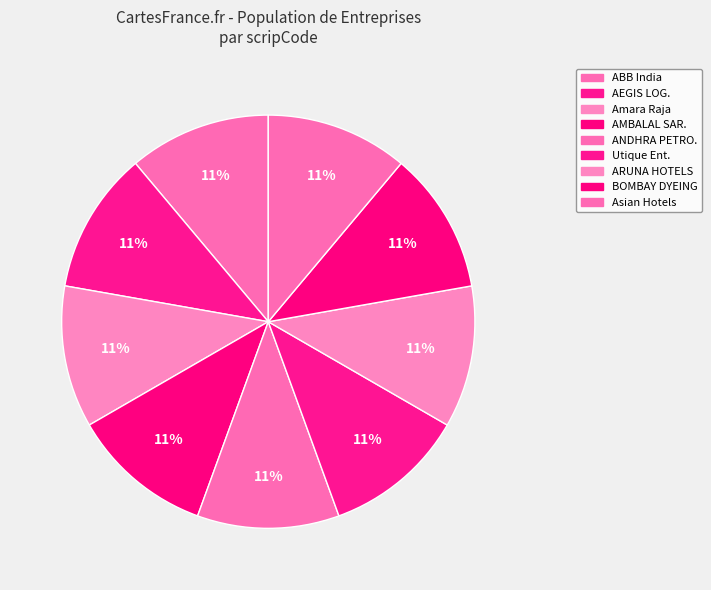

How many segments does this pie chart have?

9